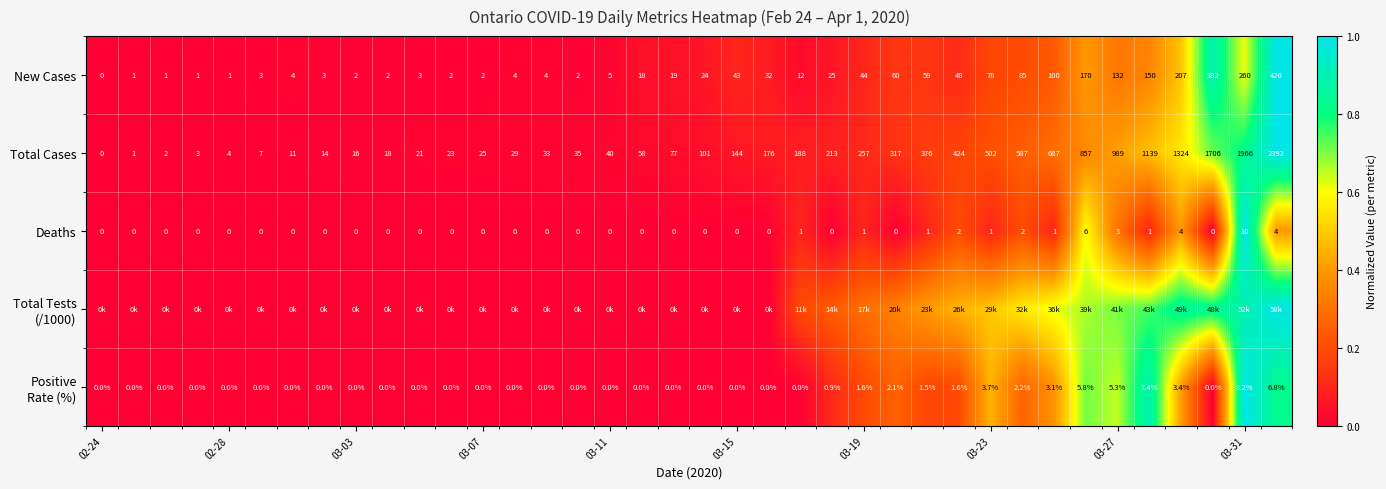

At how many categories does at least one series exceed 0?

37